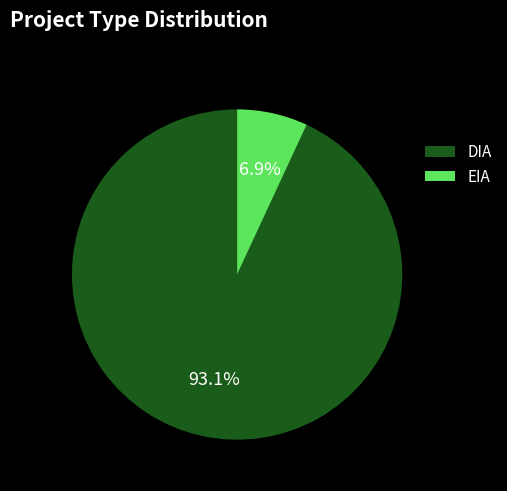

Between EIA and DIA, which is larger?

DIA